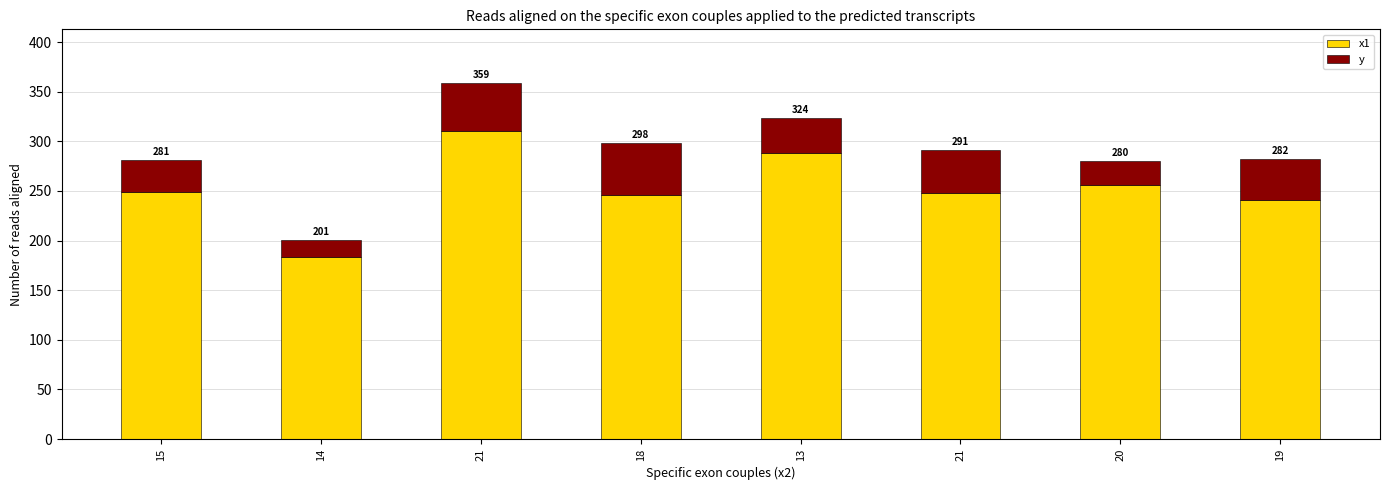

Which series changed the most between 21 and 19?

x1